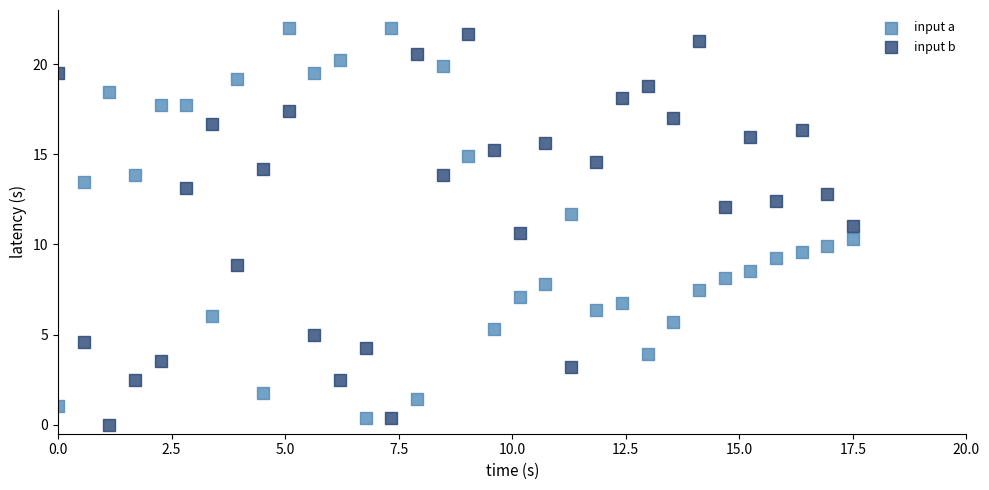

What is the X range (max minus min) for the scatter plot?

17.5